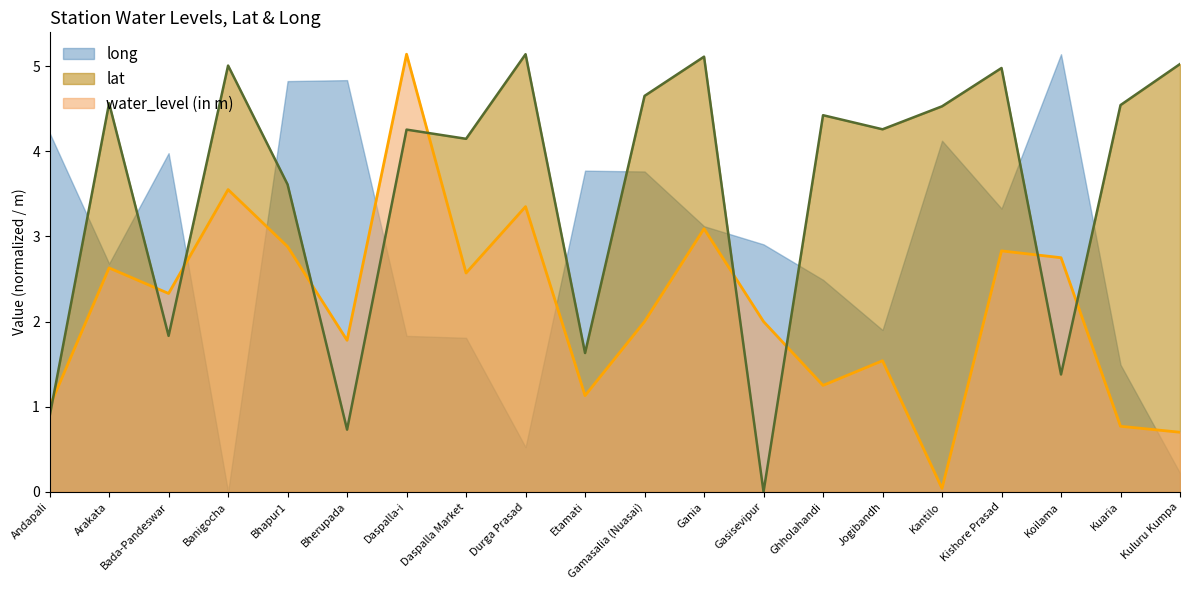

At which label is water_level (in m) closest to 2?

Gamasalia (Nuasai)